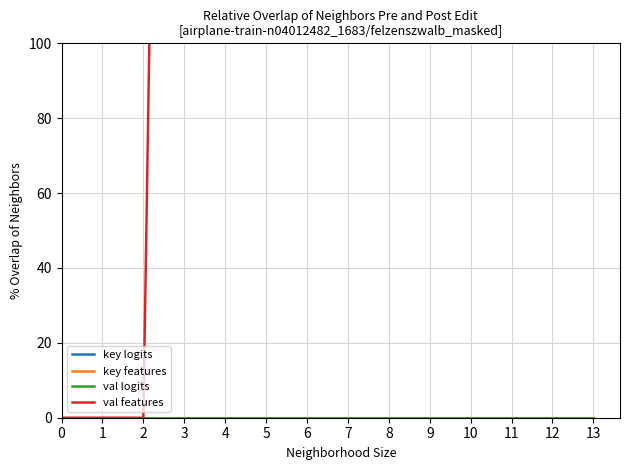

What is the difference between the val features values at 0 and 7?

683.8